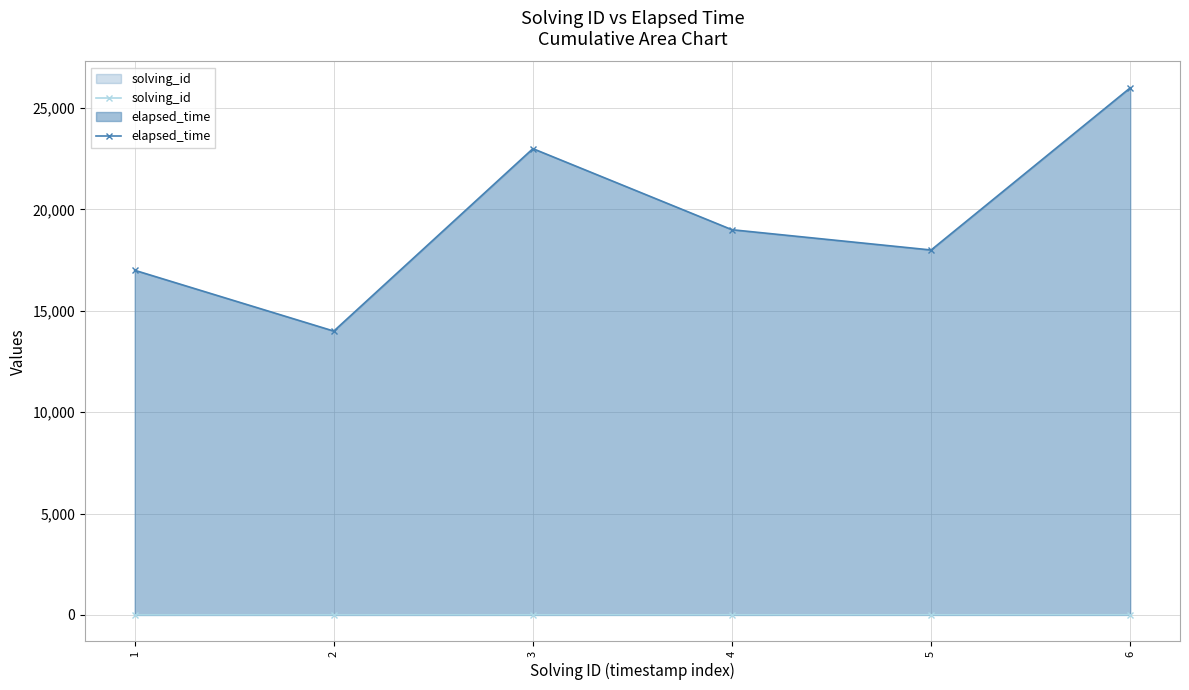

Where does the elapsed_time series first go above 19000?

3